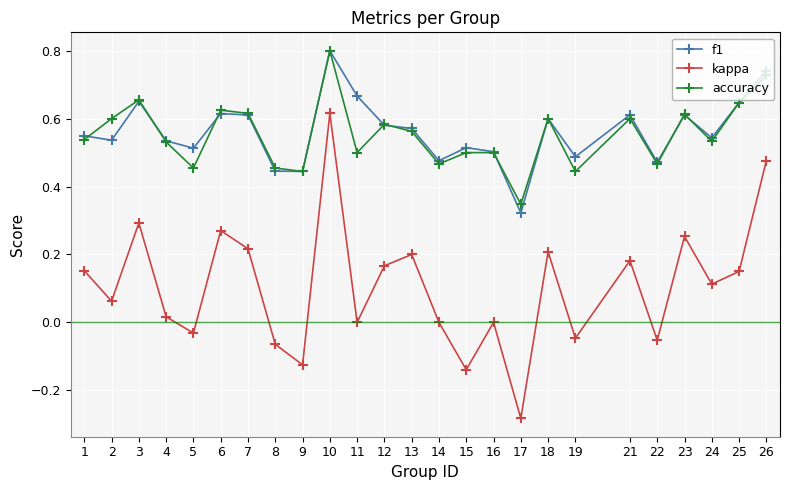

What are all the series names shown in the legend?

f1, kappa, accuracy